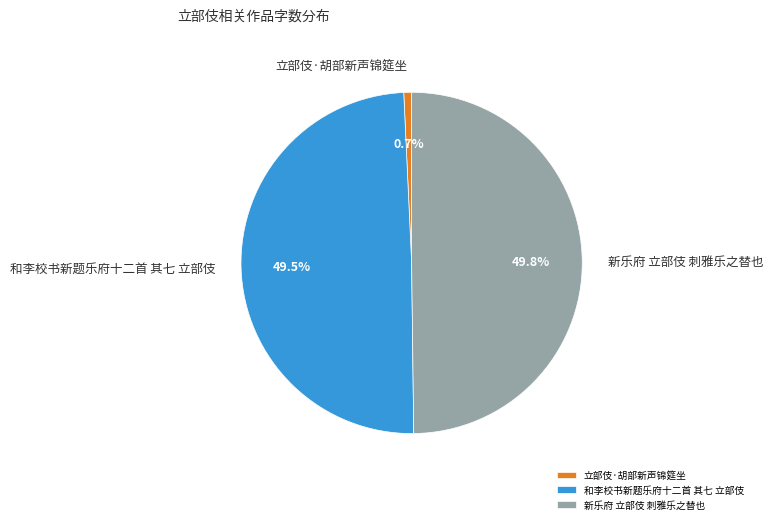

To the nearest percent, what is the average slice percentage?

33%